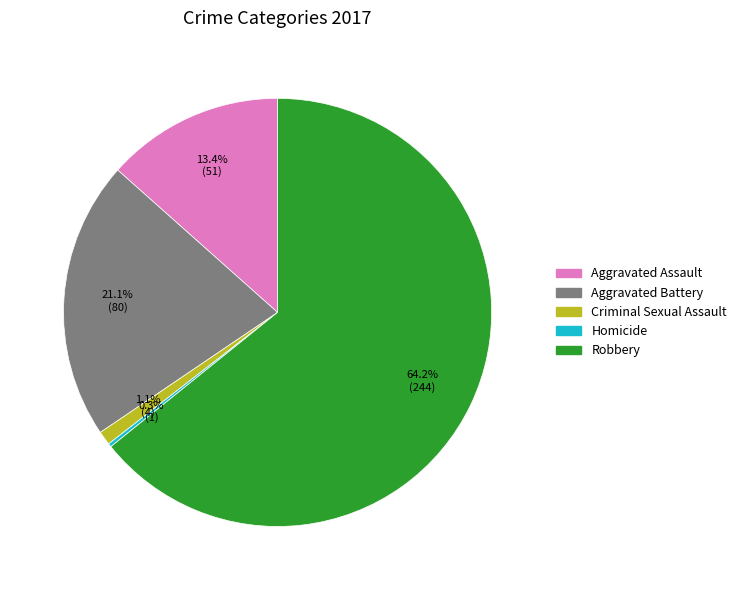

What is the largest slice in the pie chart?

Robbery